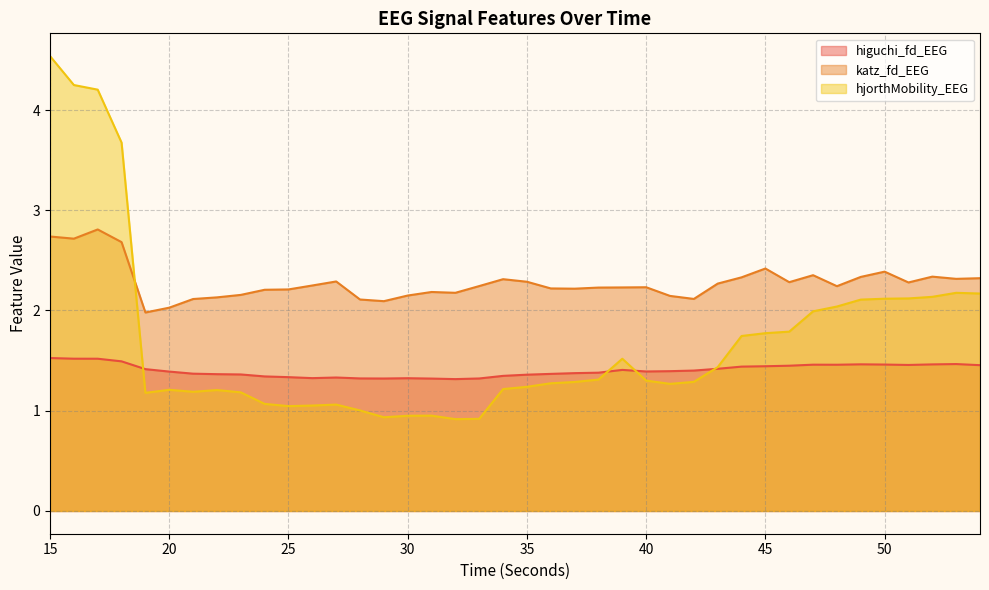

Where do higuchi_fd_EEG and hjorthMobility_EEG first cross each other?

18 and 19